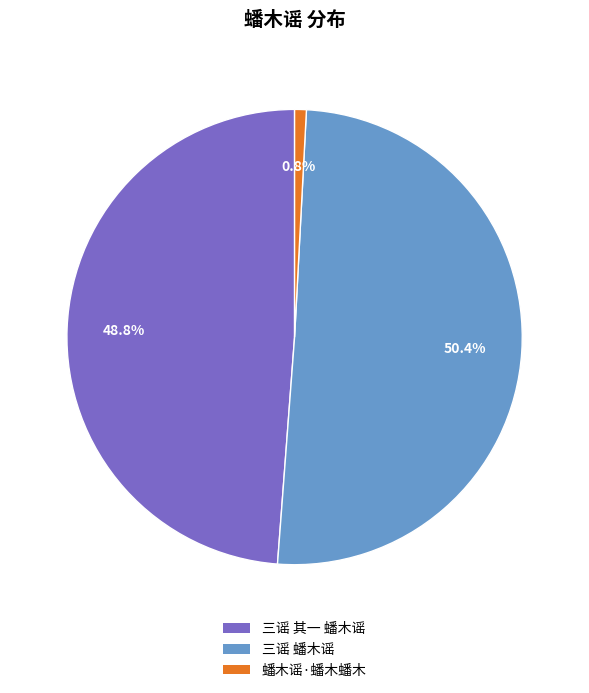

What is the largest slice in the pie chart?

三谣 蟠木谣